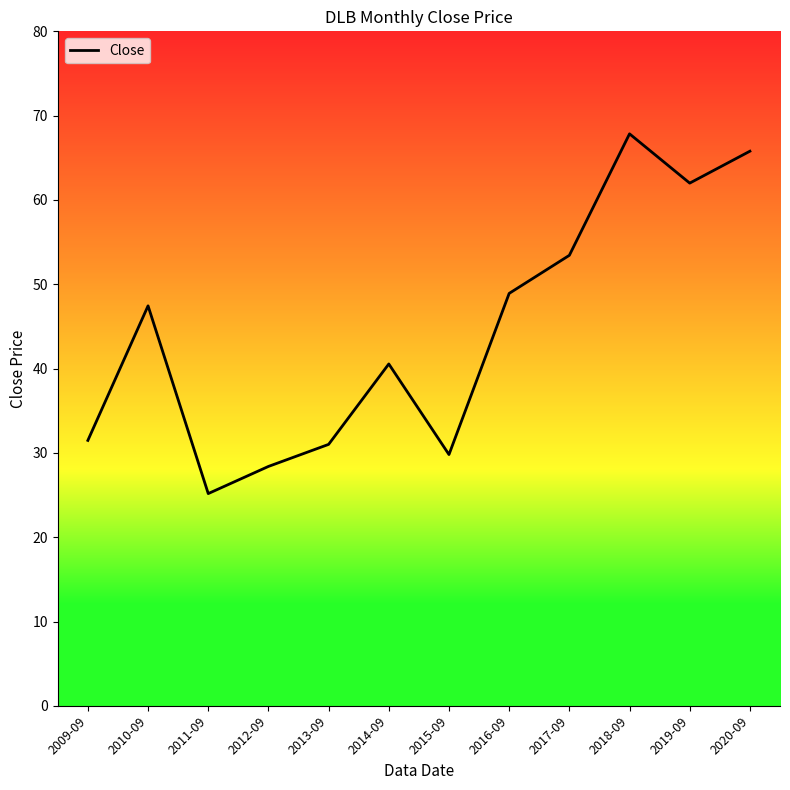

What is the ratio of the value at 2020-09 to the value at 2015-09?

2.2